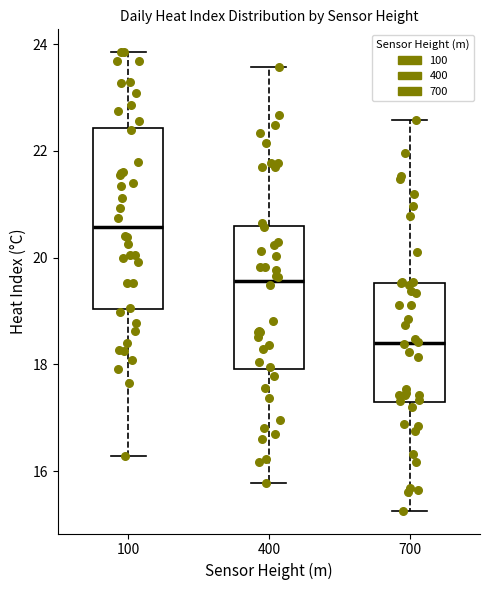

Where is the upper edge of the box at x = 100 on the y-axis? The values are not printed on the chart, so give them approximately, as read against the axis.

22.4